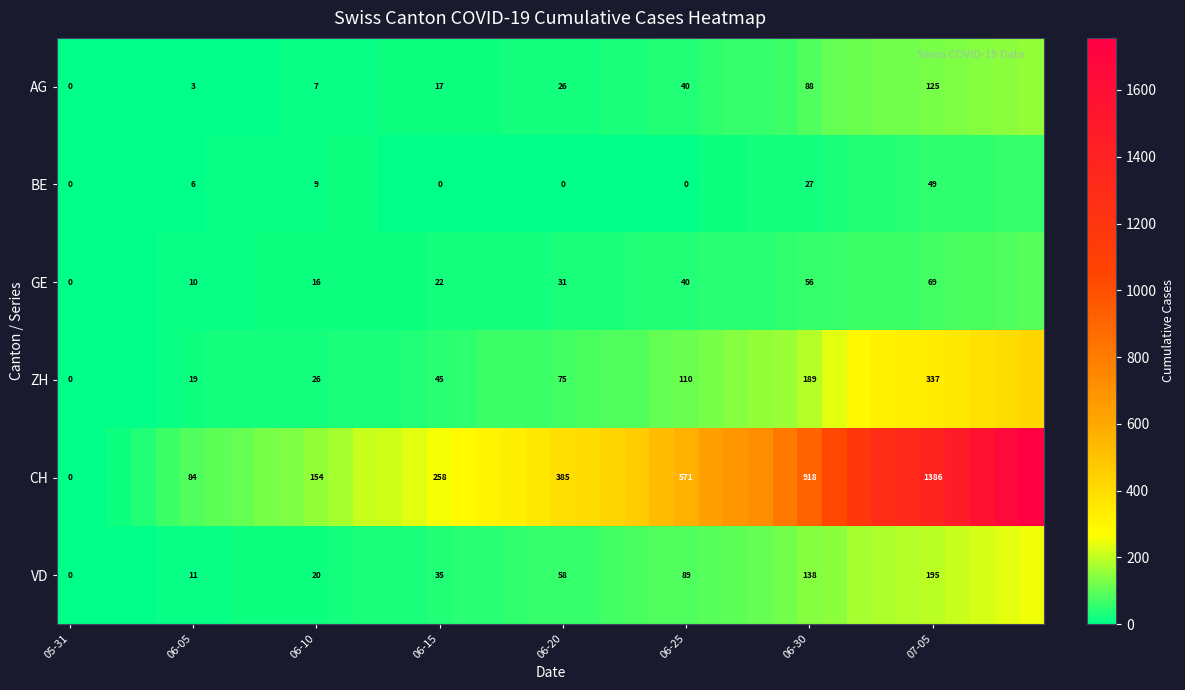

Is it true that ZH equals 323 at 06-30?

False